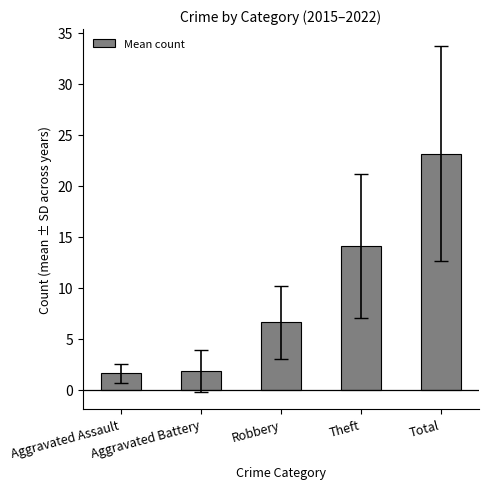

What is the change in value from Robbery to Total?

+16.5